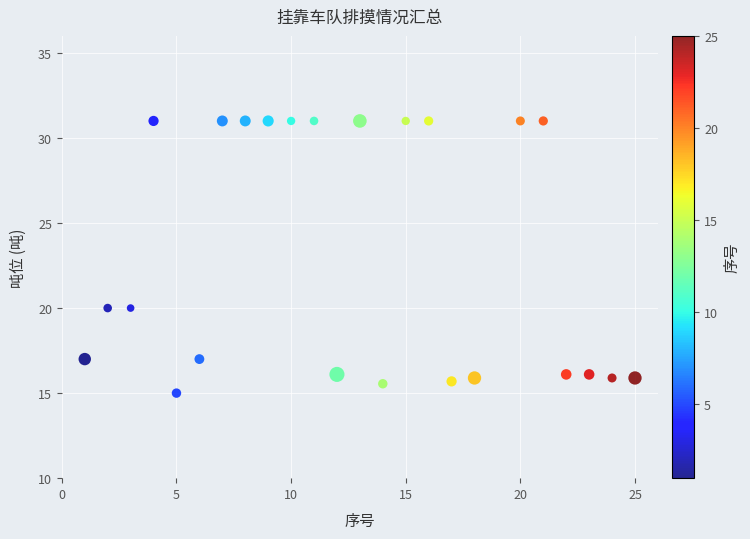

List the coordinates of all points as (X, Y) pairs, reading left to right.

(1.0, 17.0)  (2.0, 20.0)  (3.0, 20.0)  (4.0, 31.0)  (5.0, 15.0)  (6.0, 17.0)  (7.0, 31.0)  (8.0, 31.0)  (9.0, 31.0)  (10.0, 31.0)  (11.0, 31.0)  (12.0, 16.1)  (13.0, 31.0)  (14.0, 15.6)  (15.0, 31.0)  (16.0, 31.0)  (17.0, 15.7)  (18.0, 15.9)  (20.0, 31.0)  (21.0, 31.0)  (22.0, 16.1)  (23.0, 16.1)  (24.0, 15.9)  (25.0, 15.9)